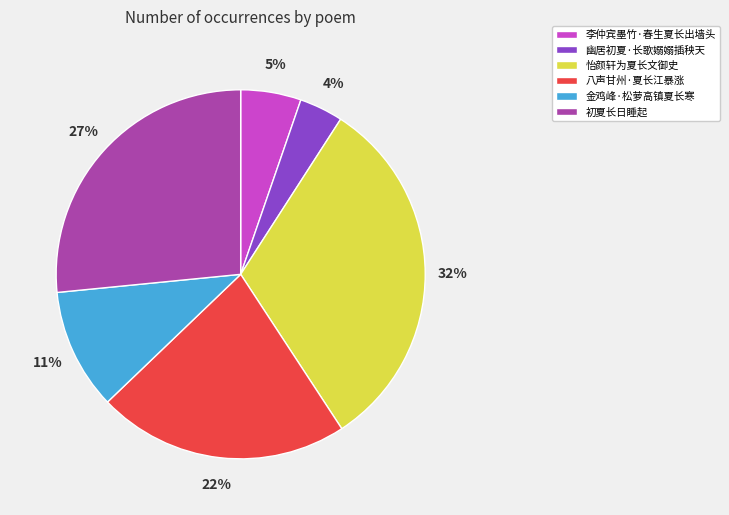

Do 初夏长日睡起 and 八声甘州·夏长江暴涨 together represent more than half of the pie?

No